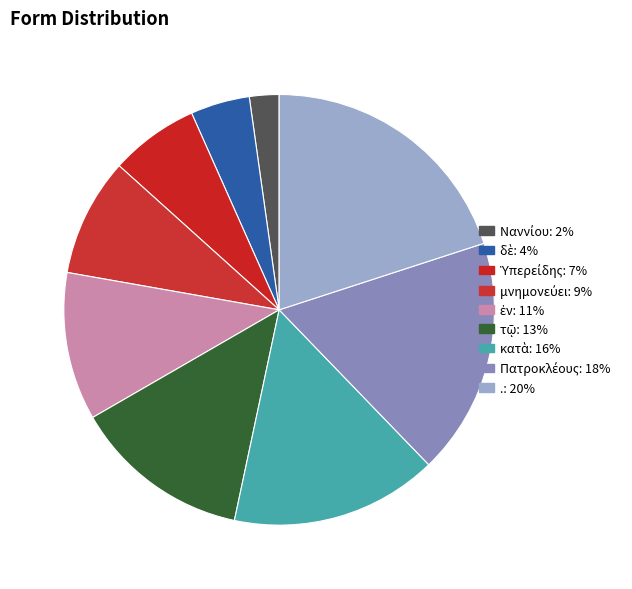

How many segments does this pie chart have?

9